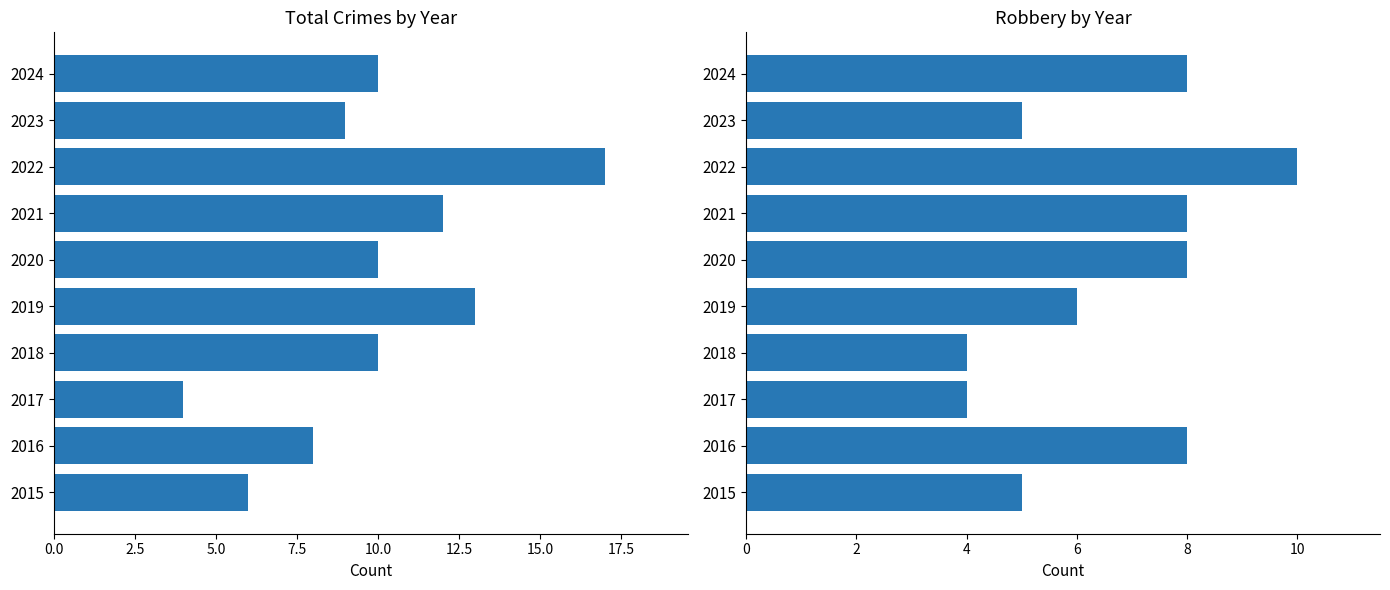

List the series in order of their peak value, highest first.

Total, Robbery